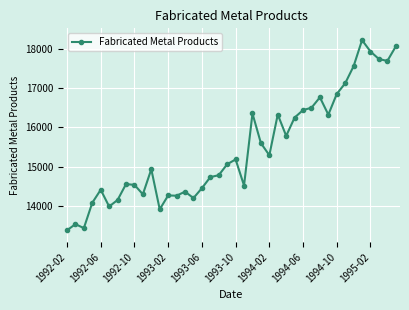

True or false: there are more than 0 points higher than both neighbors.

True